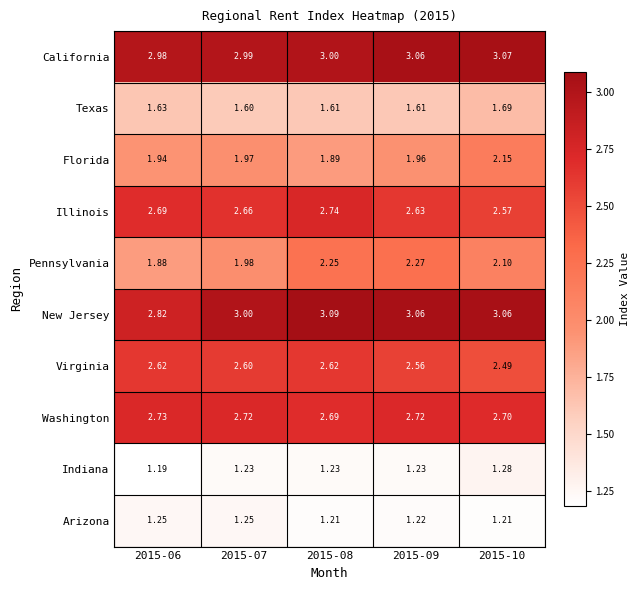

Rank the series by their maximum value, from lowest to highest.

Arizona, Indiana, Texas, Florida, Pennsylvania, Virginia, Washington, Illinois, California, New Jersey